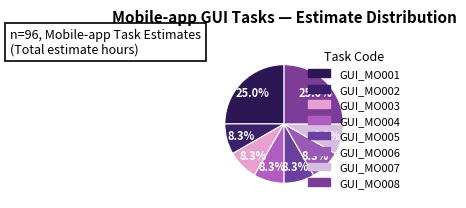

Which slice is the smallest?

GUI_MO002